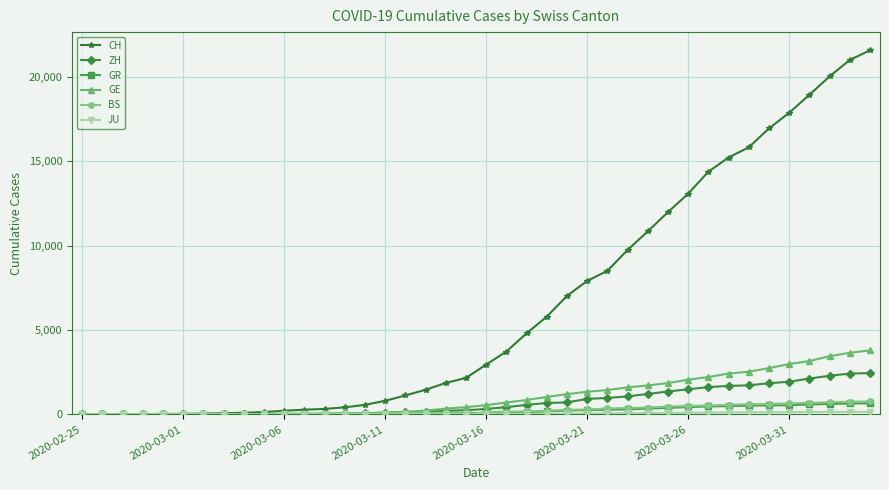

True or false: BS has more than 0 points higher than both neighbors.

True